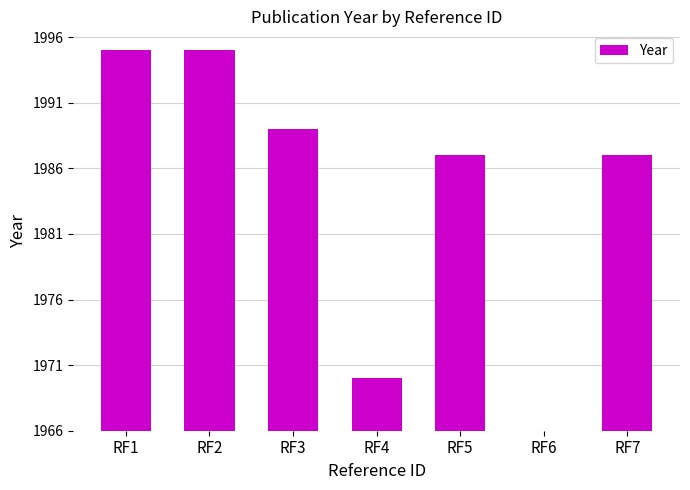

What is the difference between the second highest and second lowest values?

25